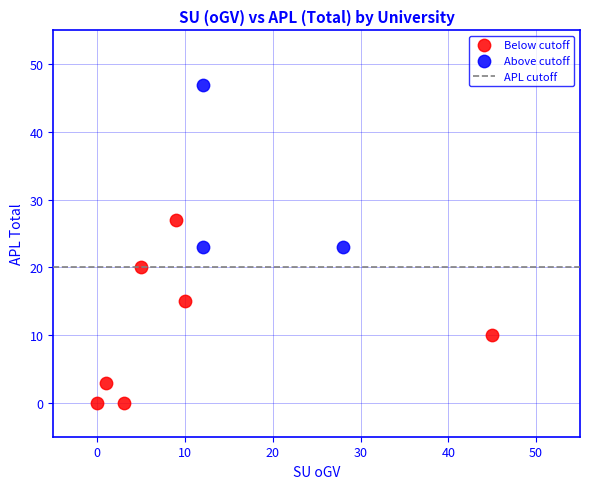

Which series contains the lowest Y value?

Below cutoff